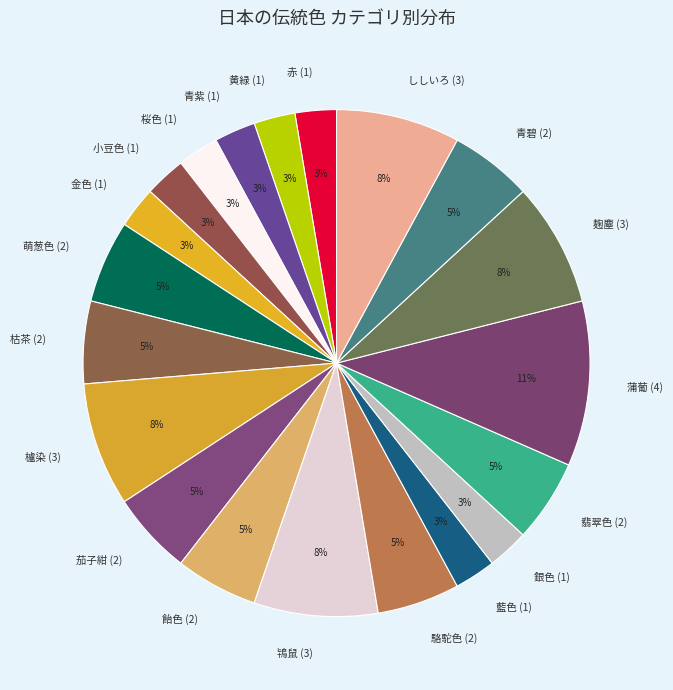

The 桜色 (1) slice represents 3% of the pie. True or false?

True